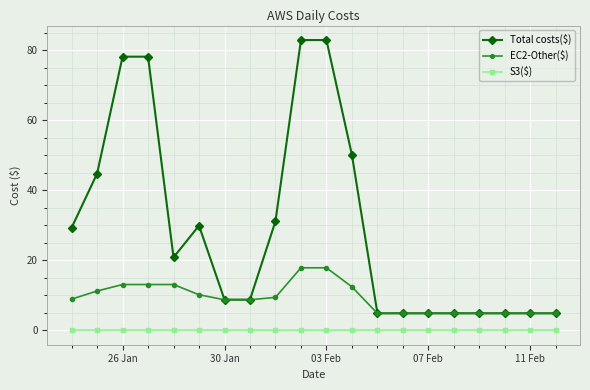

What is the value of the Total costs($) point at the 16th from the left?

4.8